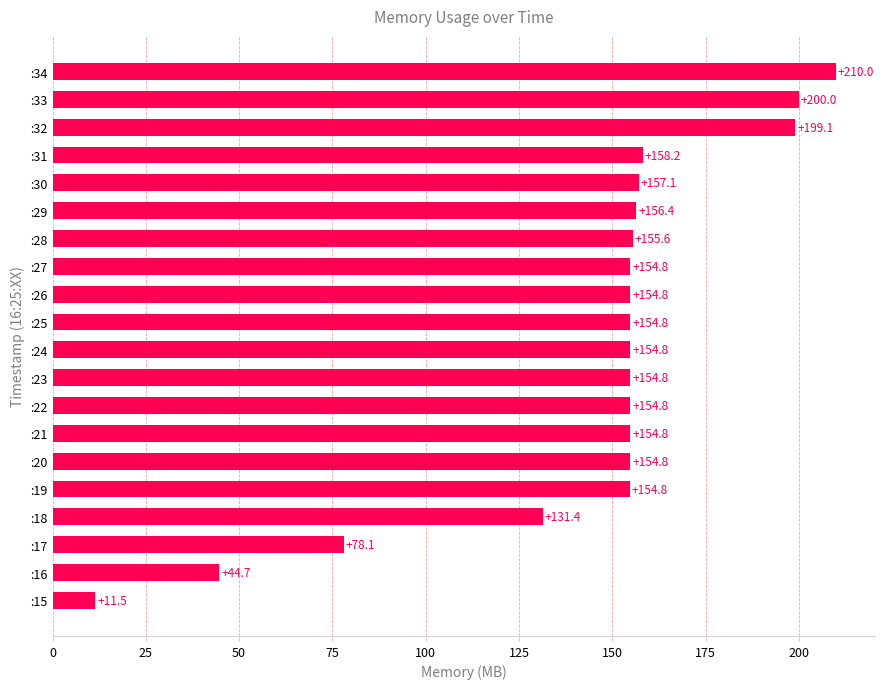

Reading top to bottom, transcribe all the data shown in this chart.

210.0	200.0	199.1	158.2	157.1	156.4	155.6	154.8	154.8	154.8	154.8	154.8	154.8	154.8	154.8	154.8	131.4	78.1	44.7	11.5